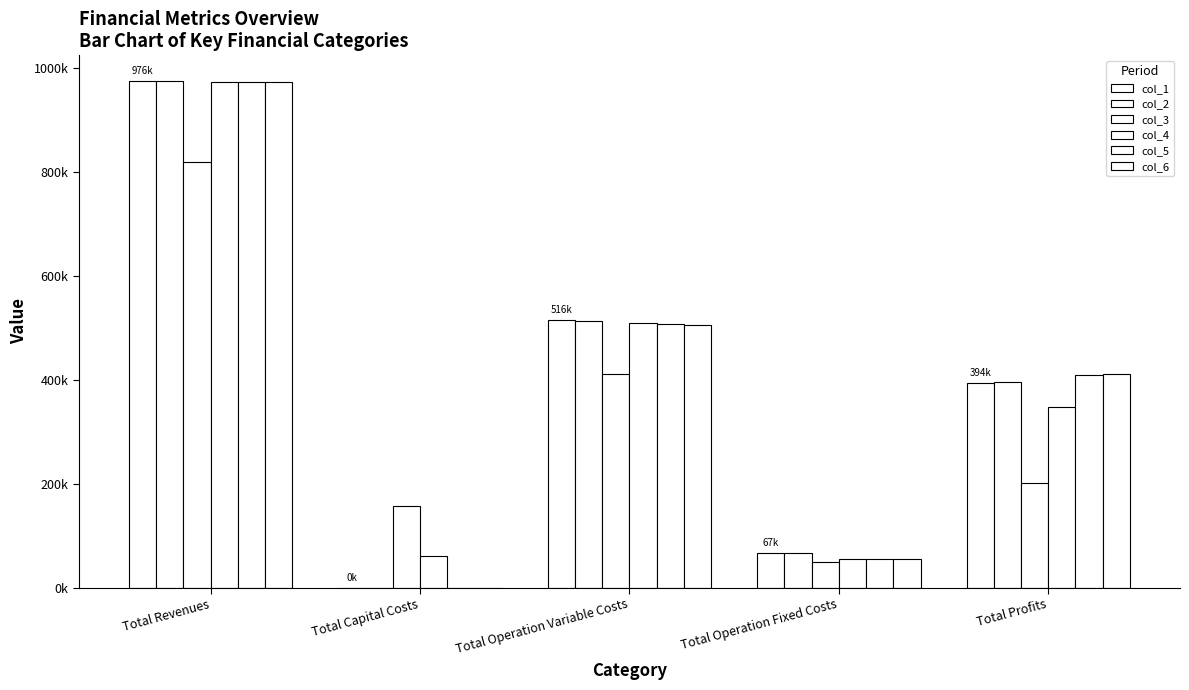

At which label is col_5 closest to 486269?

Total Operation Variable Costs